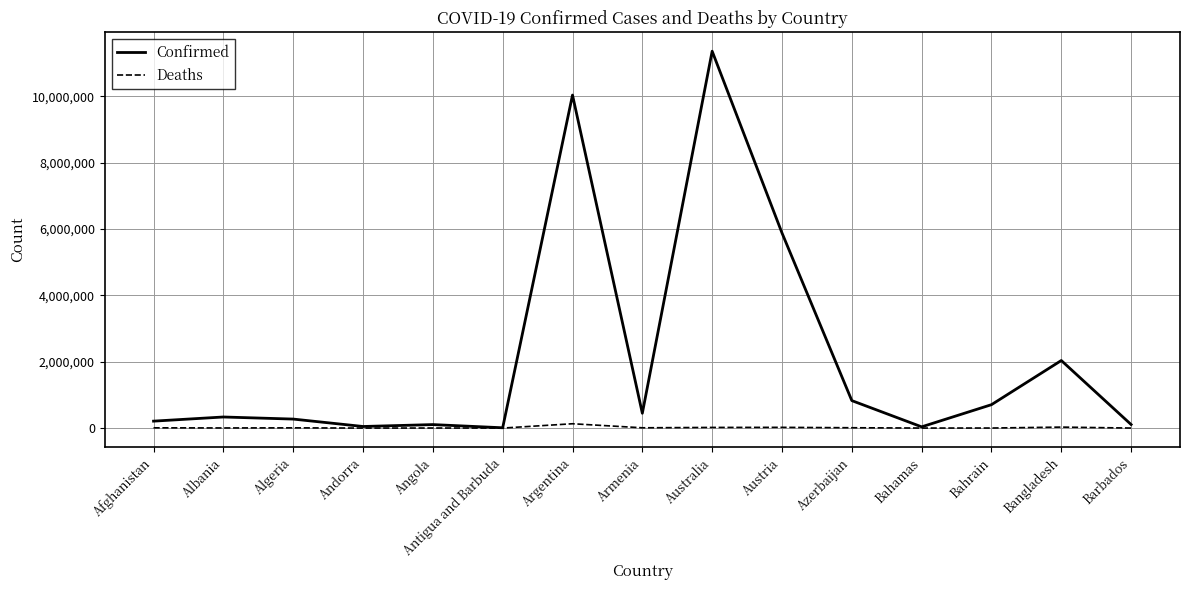

Is the value of Confirmed at Australia greater than the value of Deaths at Bahamas?

Yes